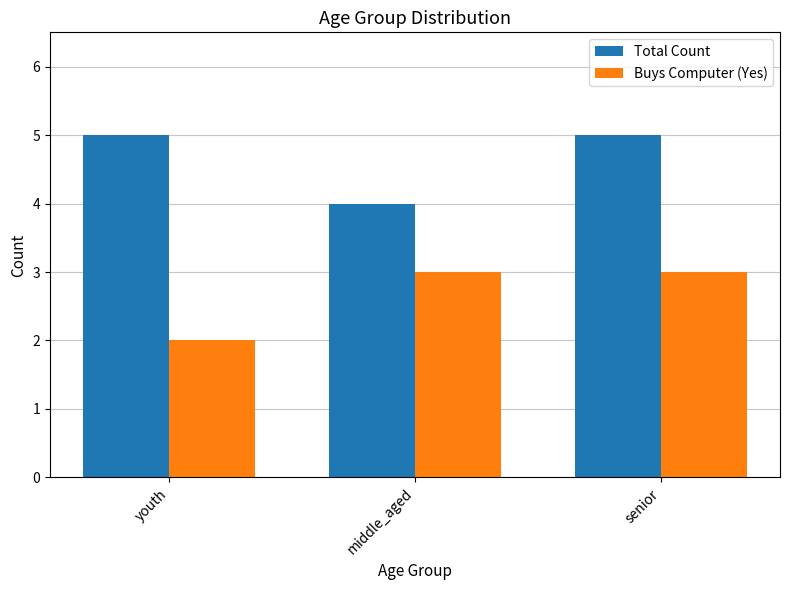

What is the sum of all Total Count values?

14